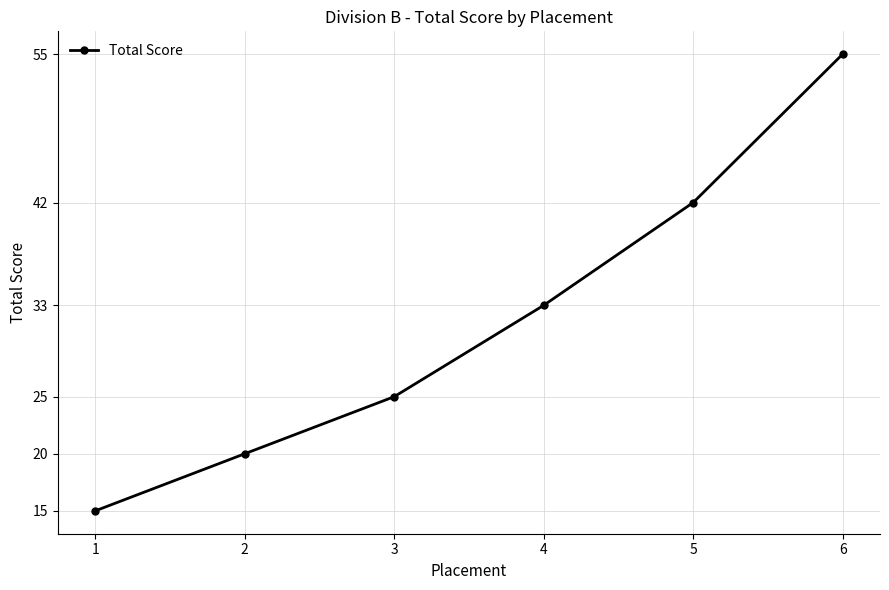

What is the average value?

32